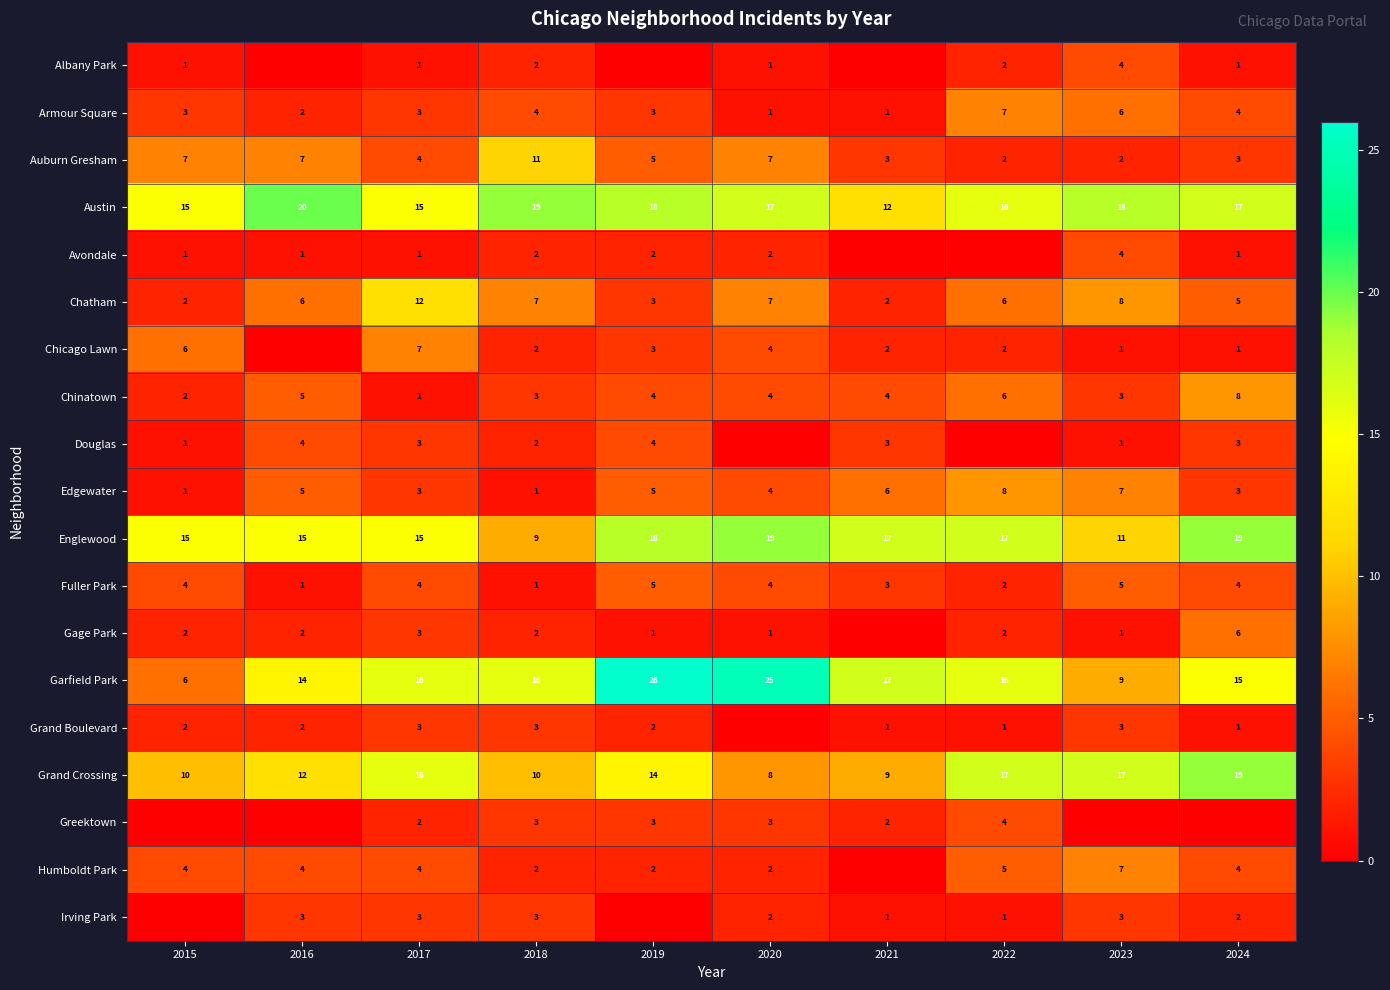

True or false: Chatham has a value of 3 at 2019.

True